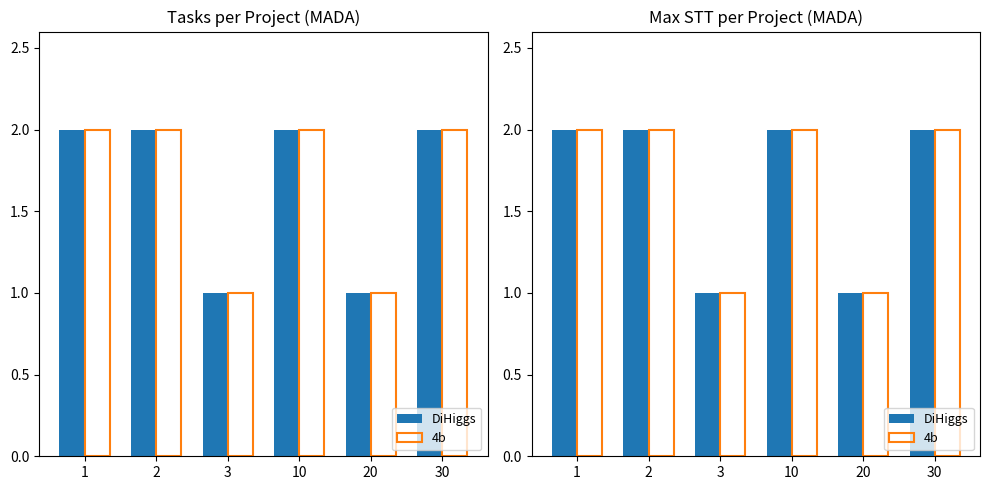

What is the minimum value shown in the chart?

1